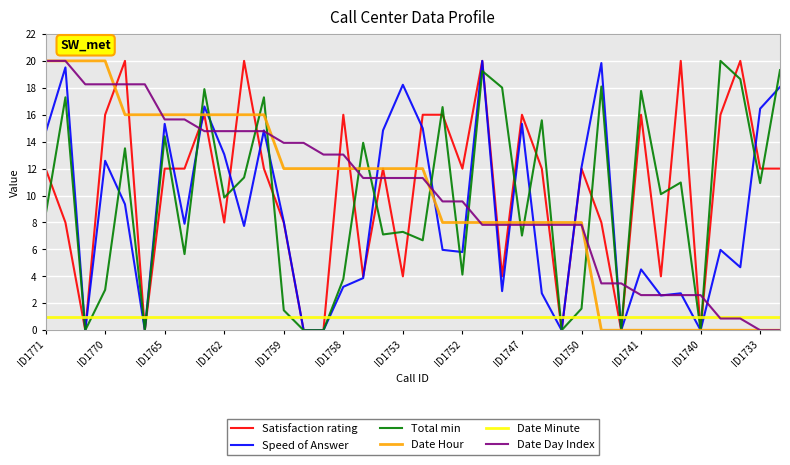

True or false: Date Minute and Satisfaction rating intersect in this chart.

True